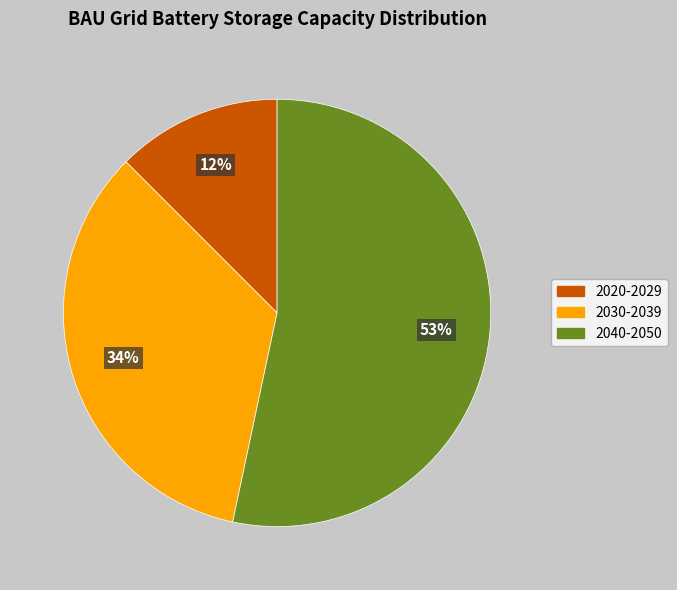

To the nearest percent, what is the difference between the largest and smallest slice percentages?

41%